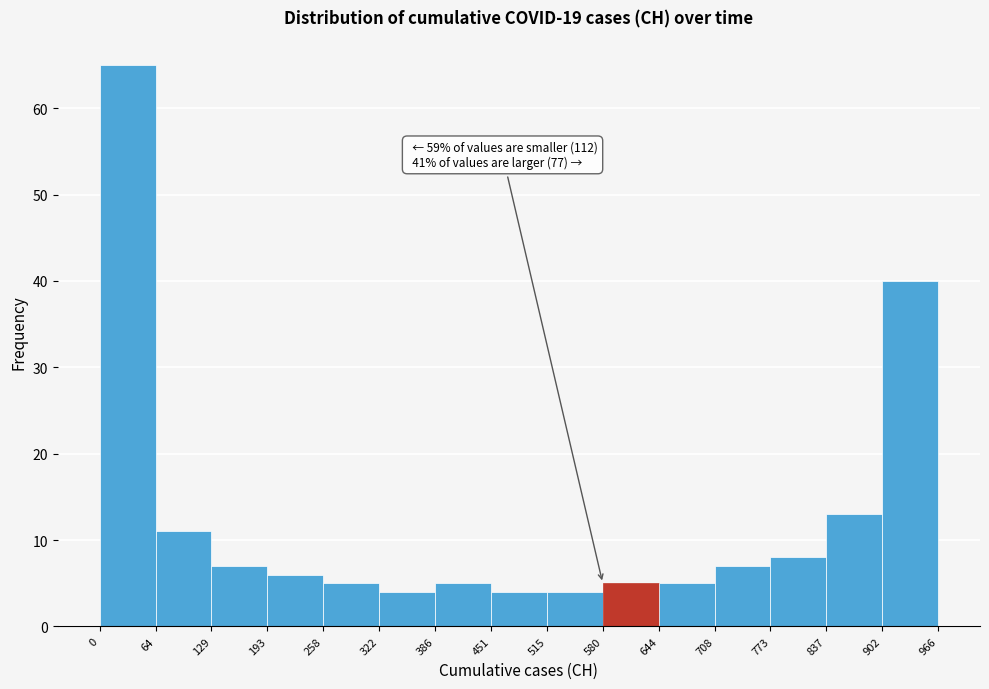

Which range on the x-axis has the tallest bar?

0 to 64